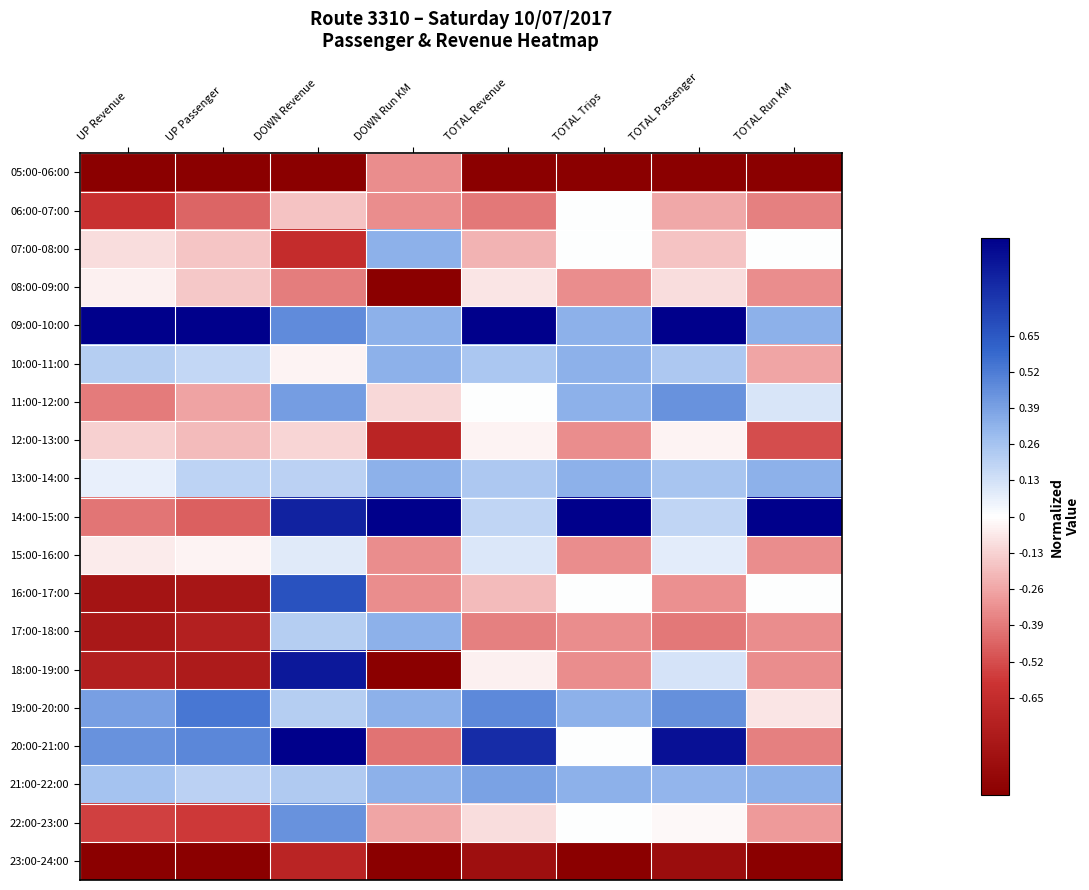

Rank the series by their maximum value, from lowest to highest.

23:00-24:00, 05:00-06:00, 08:00-09:00, 12:00-13:00, 06:00-07:00, 15:00-16:00, 07:00-08:00, 10:00-11:00, 13:00-14:00, 17:00-18:00, 21:00-22:00, 22:00-23:00, 11:00-12:00, 19:00-20:00, 16:00-17:00, 18:00-19:00, 09:00-10:00, 14:00-15:00, 20:00-21:00